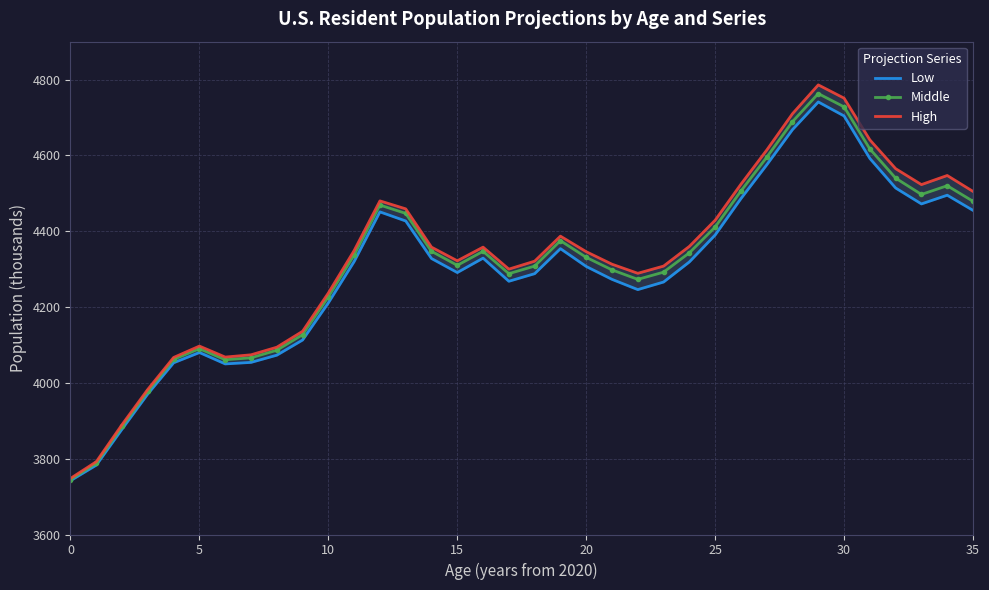

Which series changed the most between 15 and 23?

Low